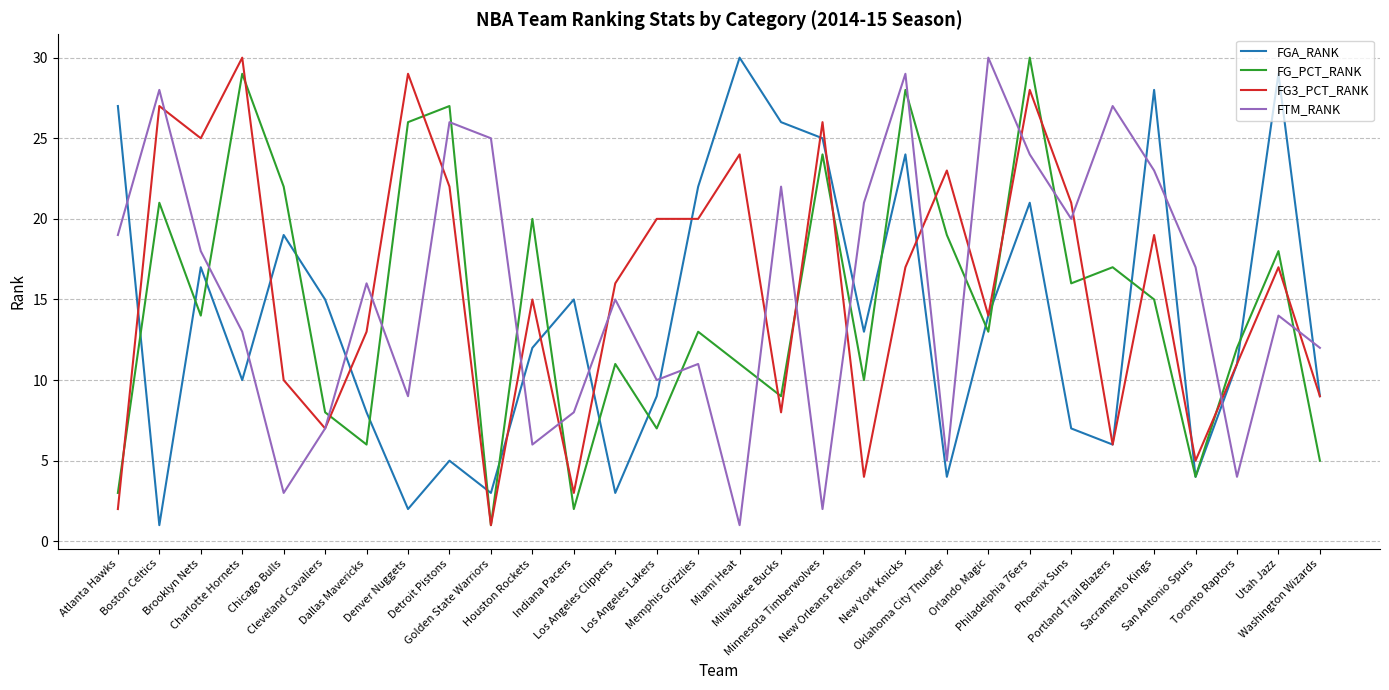

Where does the FG_PCT_RANK series first go above 14?

Boston Celtics